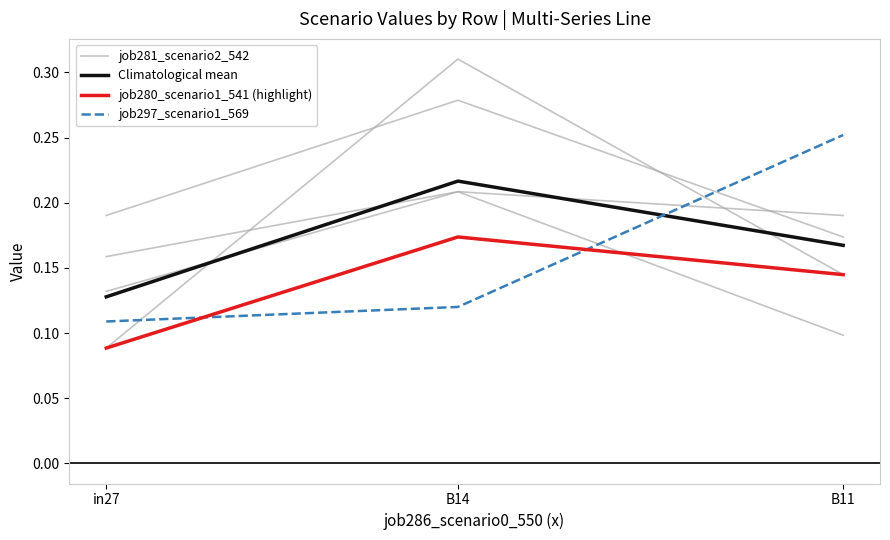

Rank the categories by job280_scenario1_541 (highlight) value from highest to lowest.

B14, B11, in27